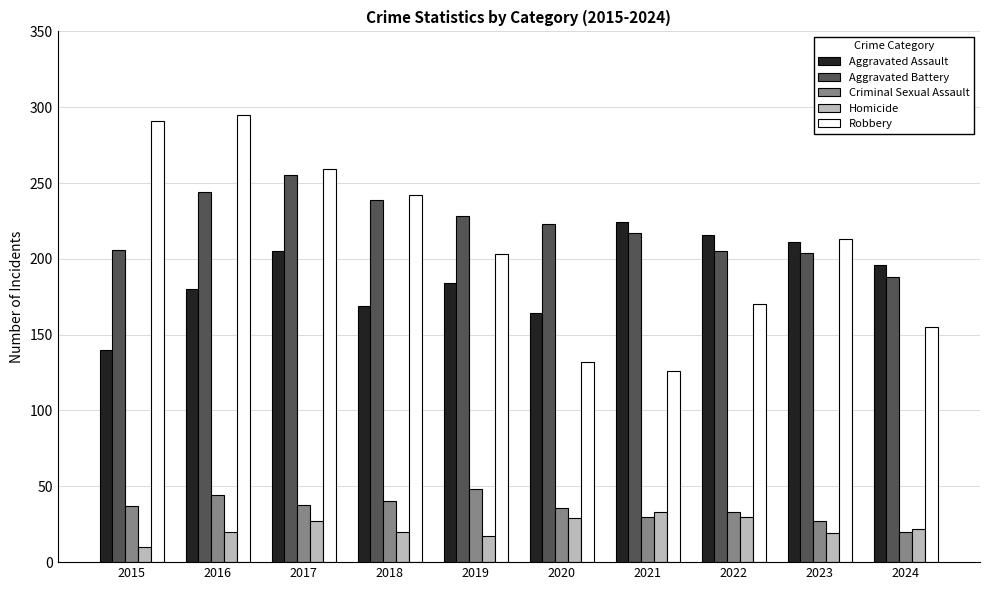

What is the difference between the second highest and minimum values in the Robbery series?

165